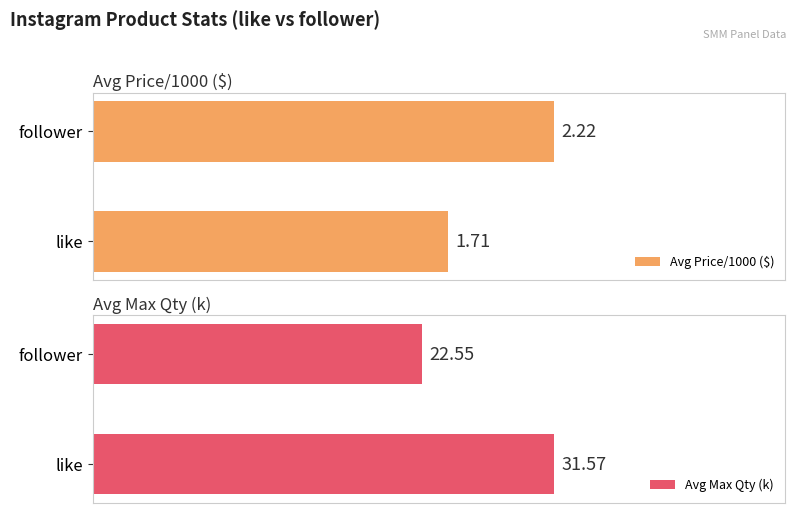

Is the value of Avg Max Qty (k) at 0 greater than the value of Avg Price/1000 ($) at 0?

Yes